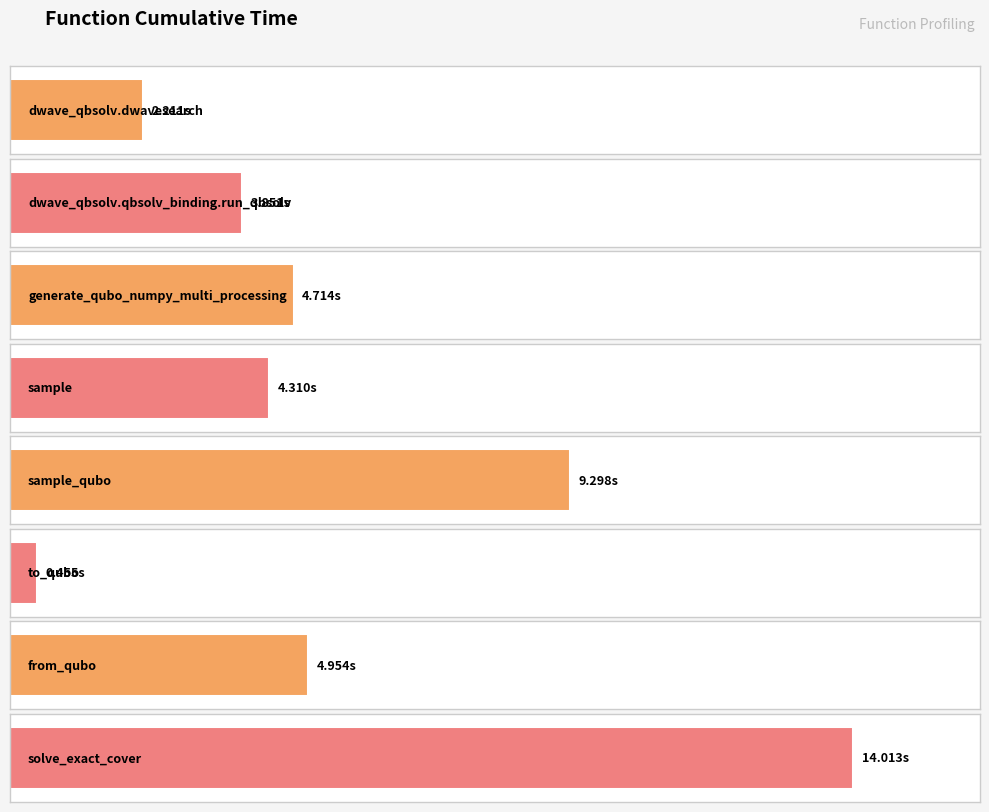

List the labels in order of value, largest first.

solve_exact_cover, sample_qubo, from_qubo, generate_qubo_numpy_multi_processing, sample, dwave_qbsolv.qbsolv_binding.run_qbsolv, dwave_qbsolv.dwavesearch, to_qubo